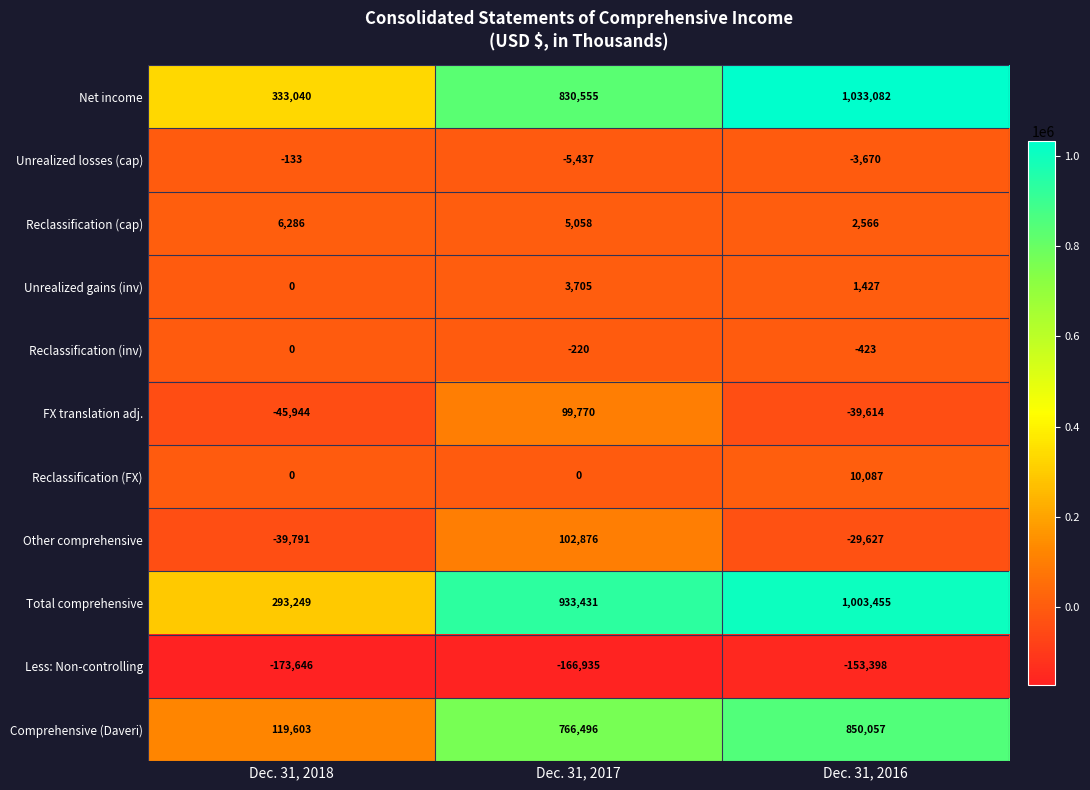

At which category is the sum across all series the highest?

Dec. 31, 2016